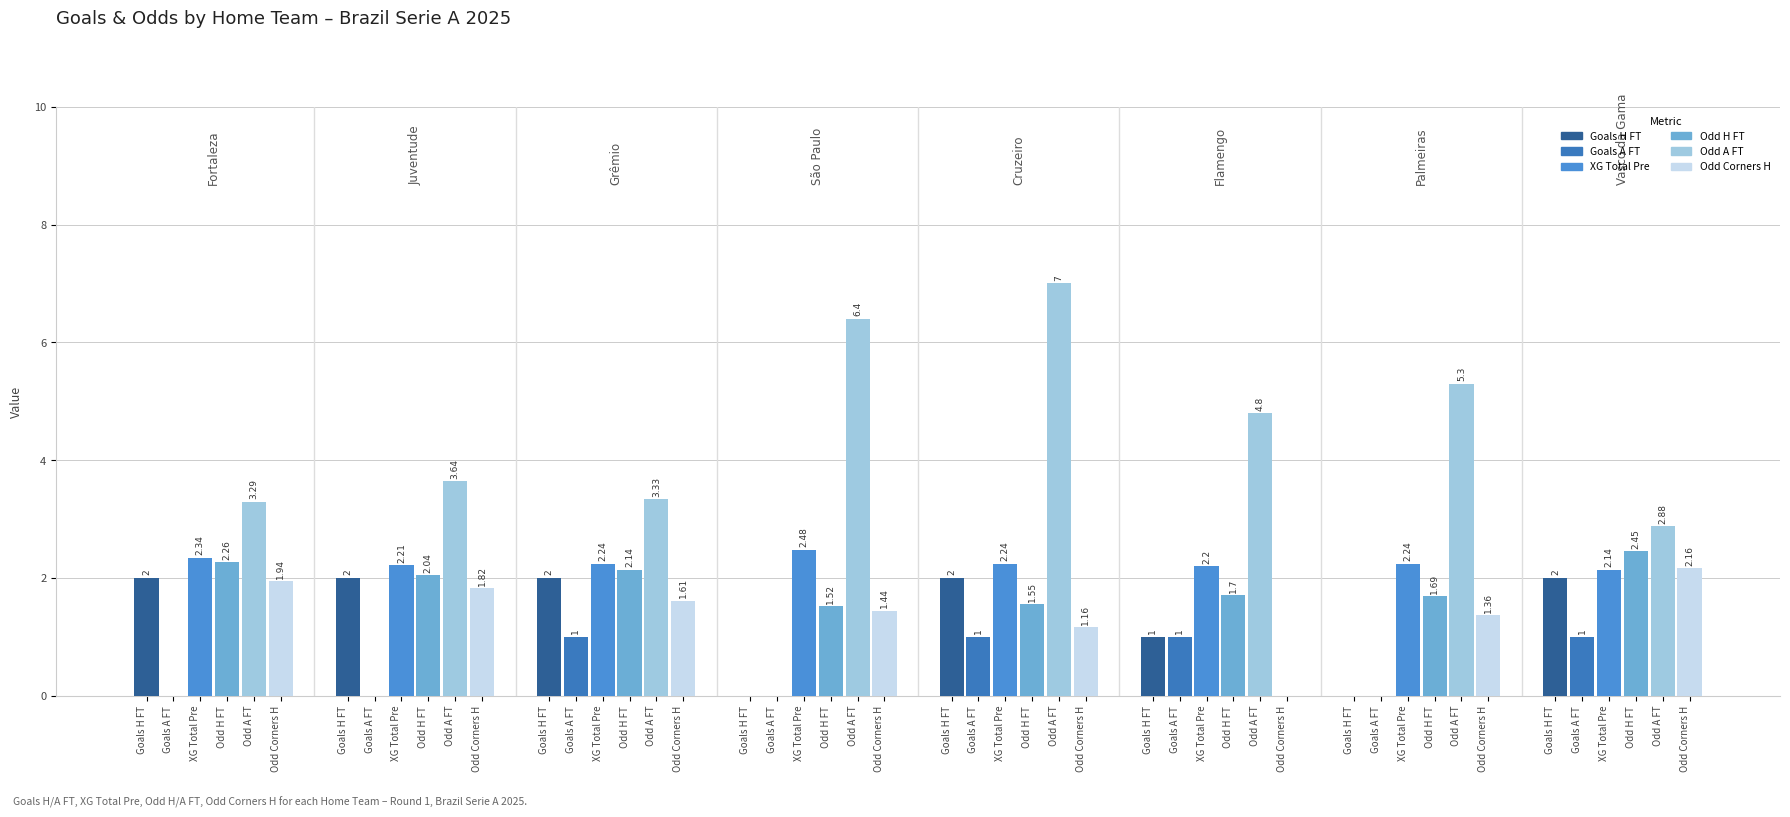

How many categories are shown in the chart?

8